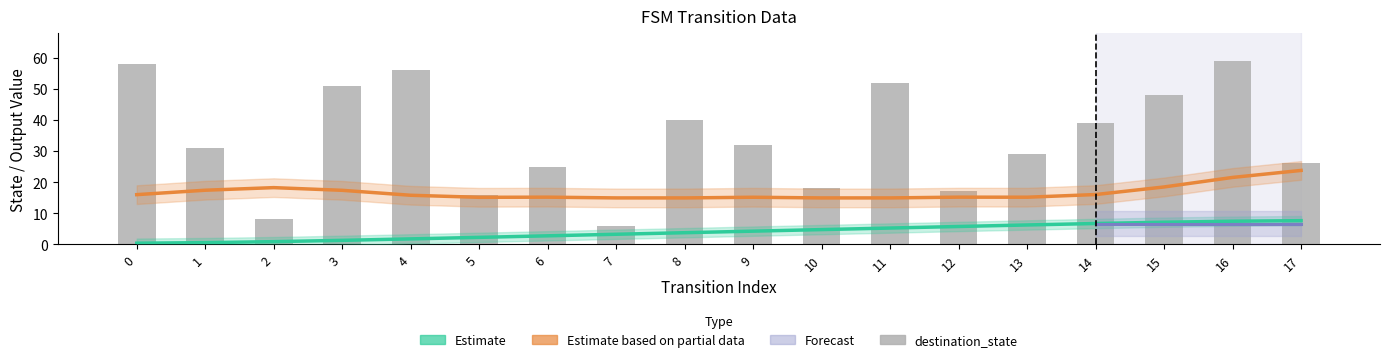

What is the difference between the destination_state values at 3 and 7?

45.0